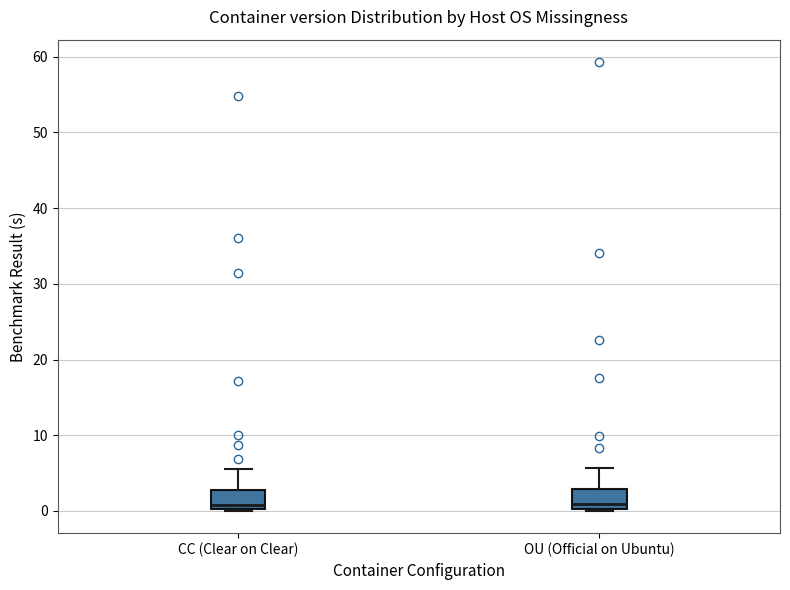

Reading left to right, transcribe this box plot: for each box, give where its median line is, the range the box spans, and where its two whiskers end, as read against the y-axis. The values are not printed on the chart, so give them approximately, as read against the axis.

CC (Clear on Clear): median 1, box 0 to 3, whiskers 0 to 6
OU (Official on Ubuntu): median 1, box 0 to 3, whiskers 0 to 6